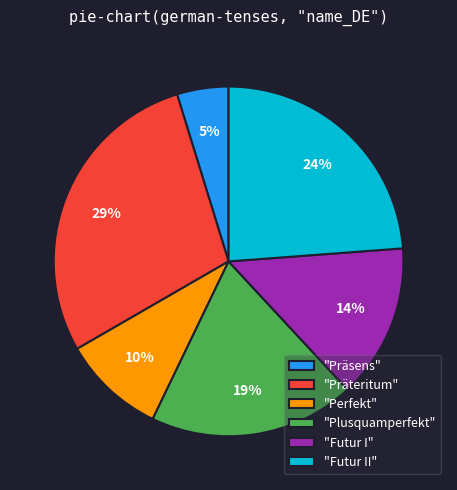

Count the number of slices in the pie.

6